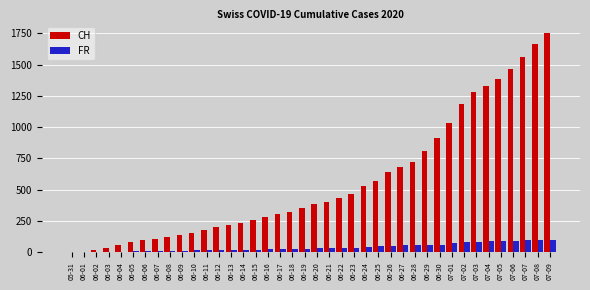

What is the maximum value shown in the chart?

1752